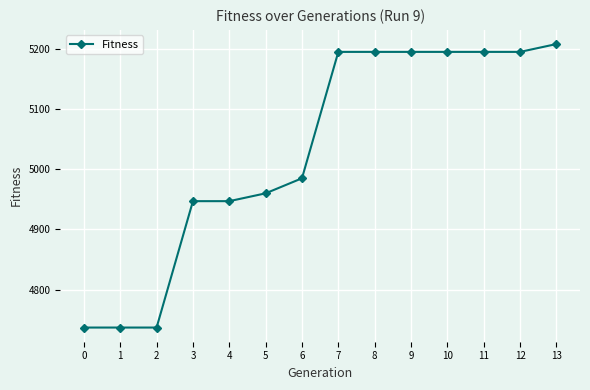

What is the smallest value displayed?

4737